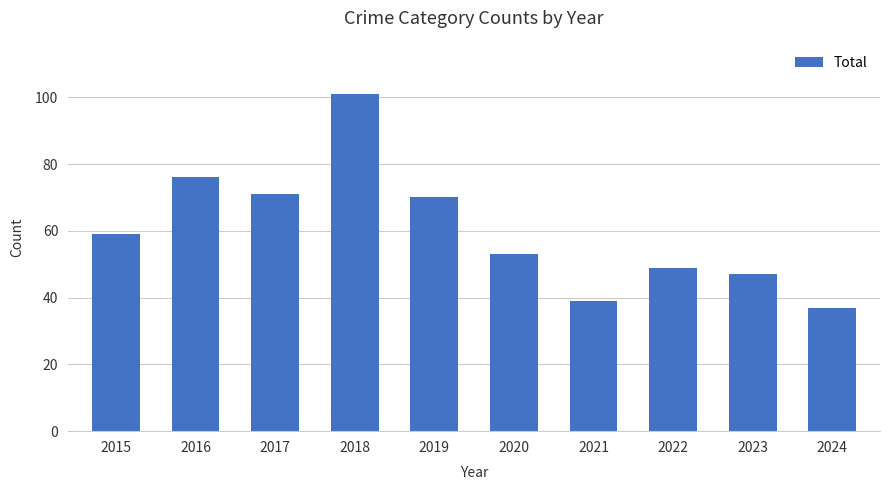

What is the sum of all values?

602